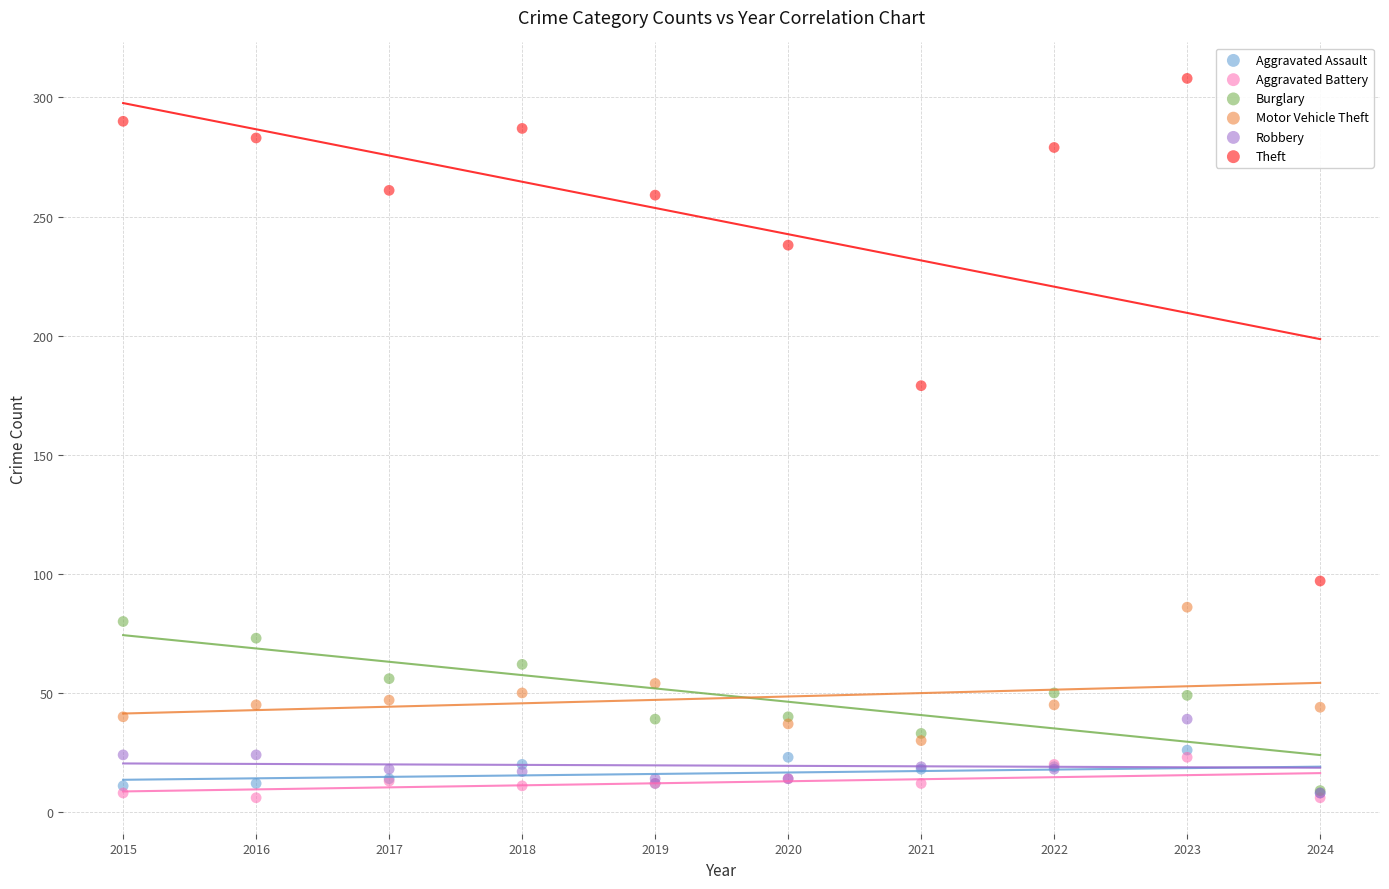

Which series has the widest spread of Y values?

Theft